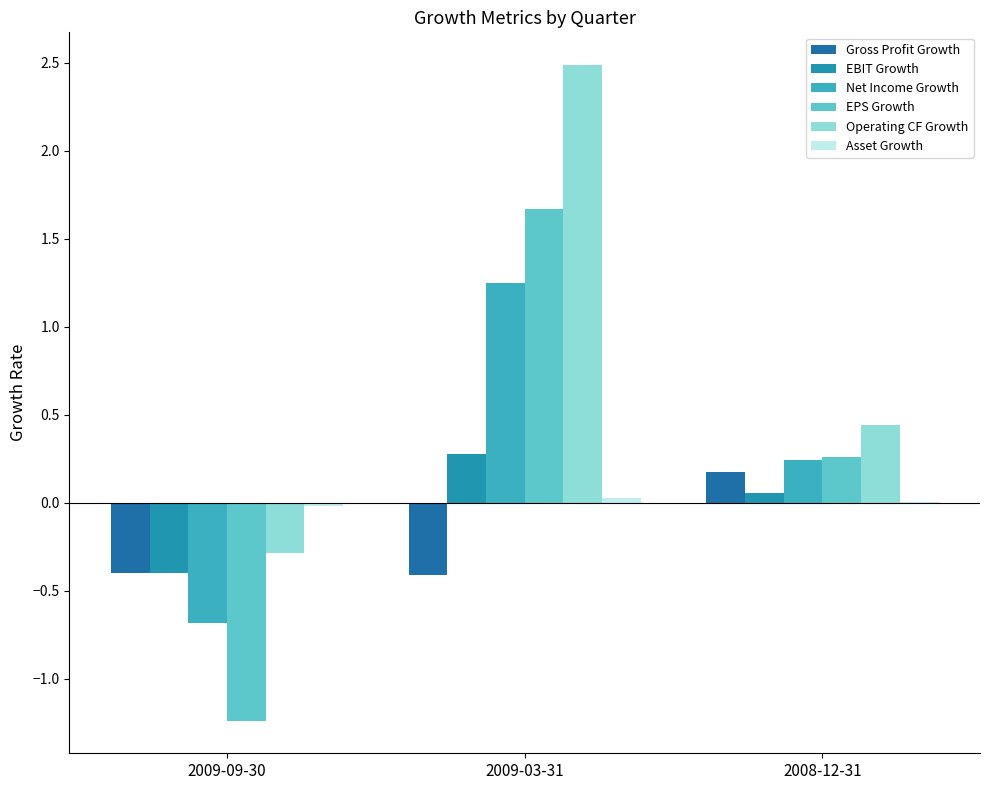

Are the bars horizontal?

No